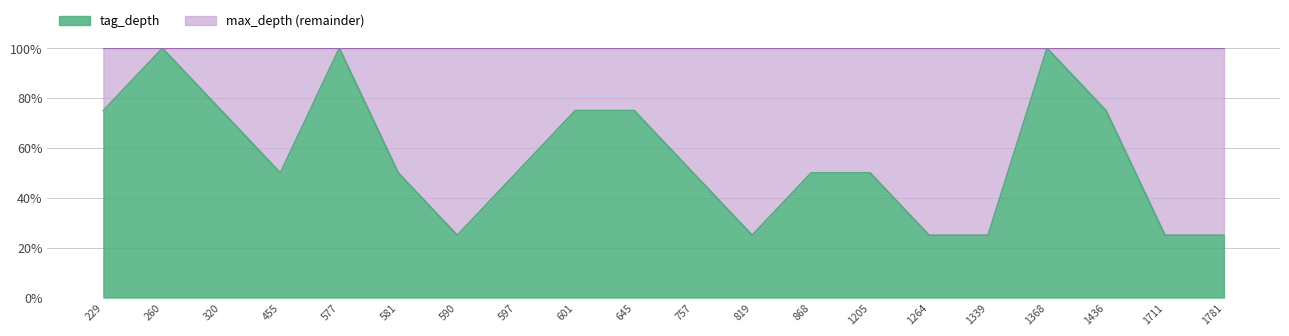

How many lines are shown in the chart?

1